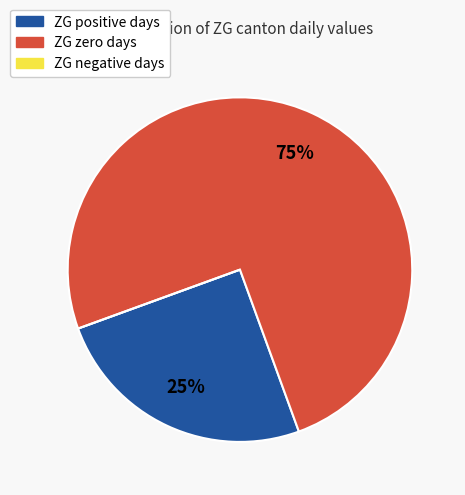

What percentage is the ZG zero days slice, to the nearest percent?

75%